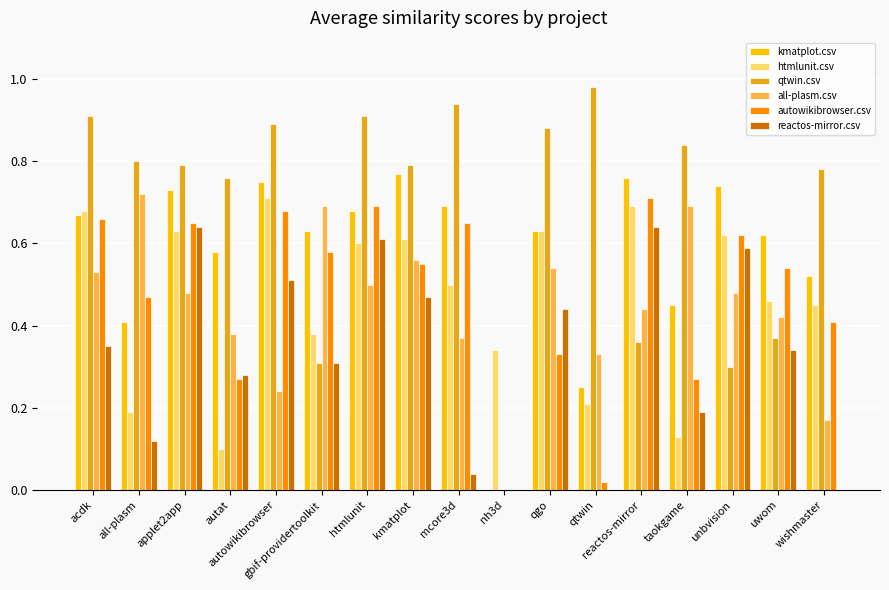

What are all the series names shown in the legend?

kmatplot.csv, htmlunit.csv, qtwin.csv, all-plasm.csv, autowikibrowser.csv, reactos-mirror.csv